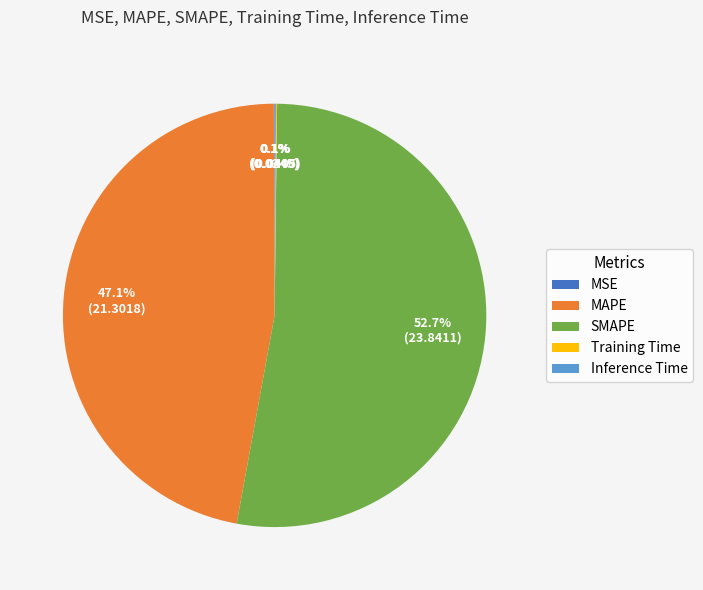

Does any single category account for the majority?

Yes